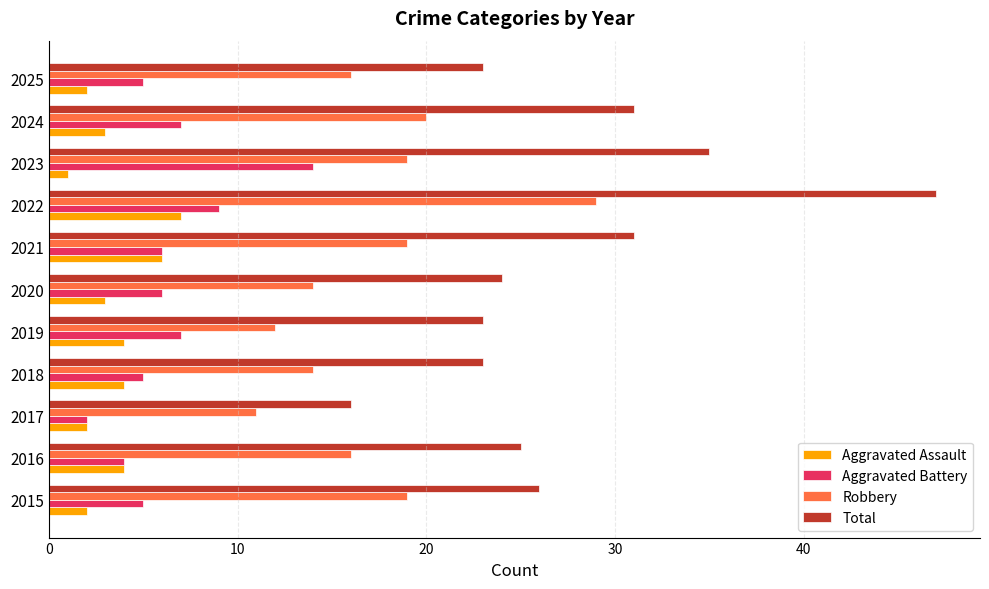

What is the maximum value shown in the chart?

47